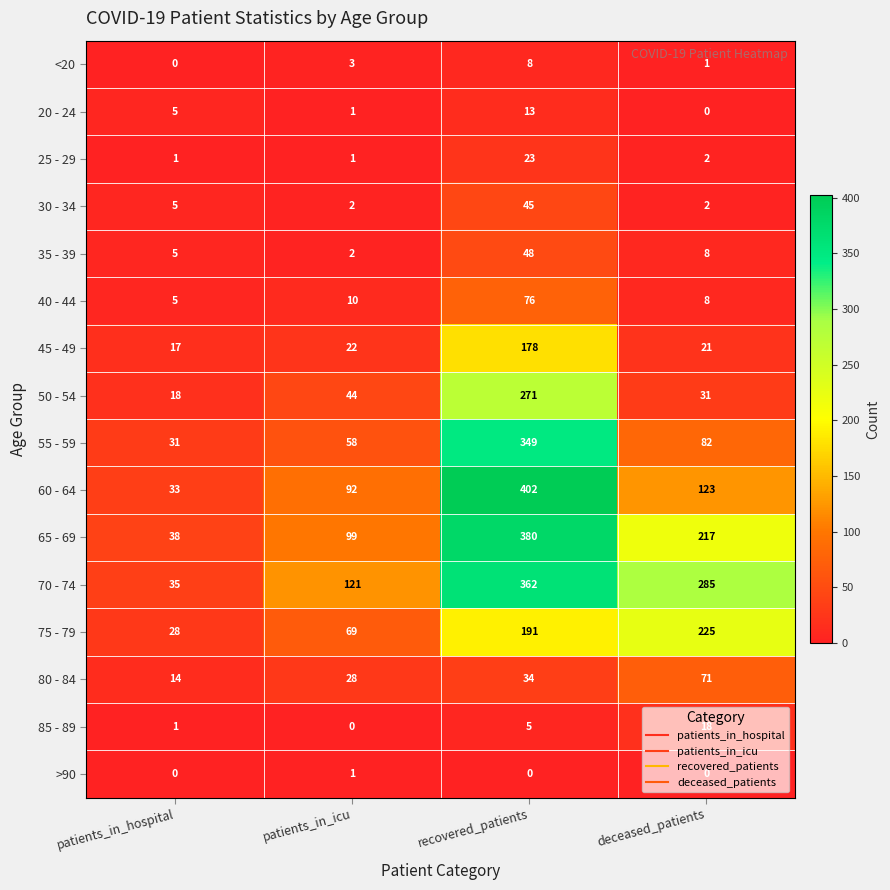

At which label is 30 - 34 closest to 23?

patients_in_hospital